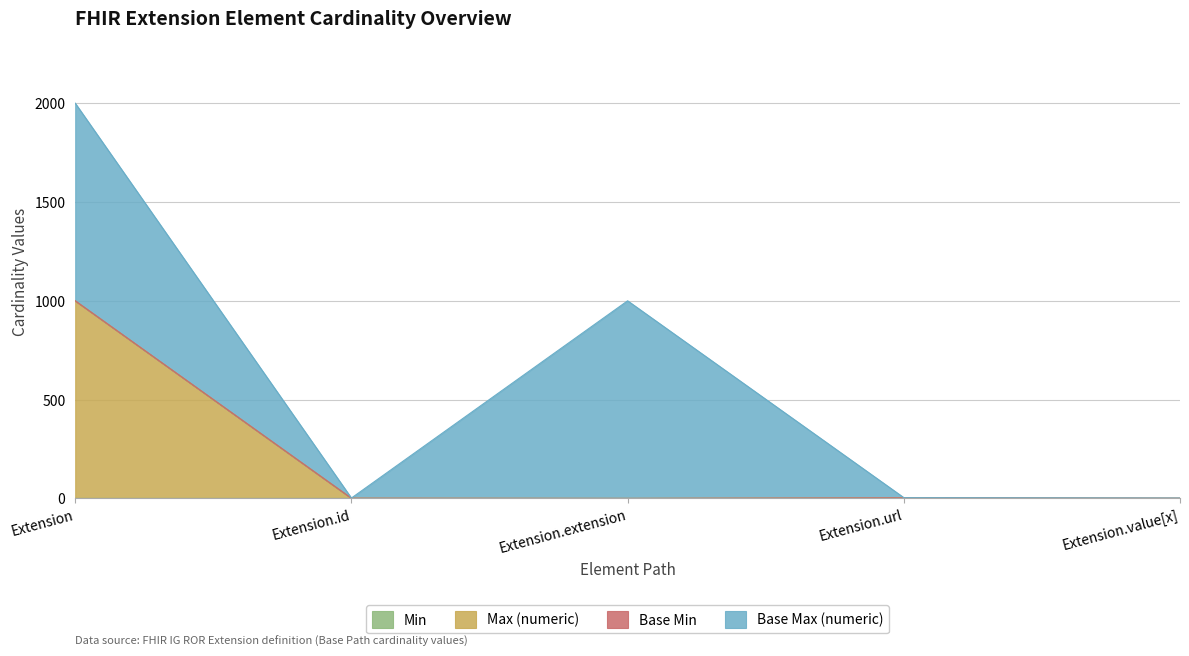

True or false: Max (numeric) has more than 1 interior local peaks.

False